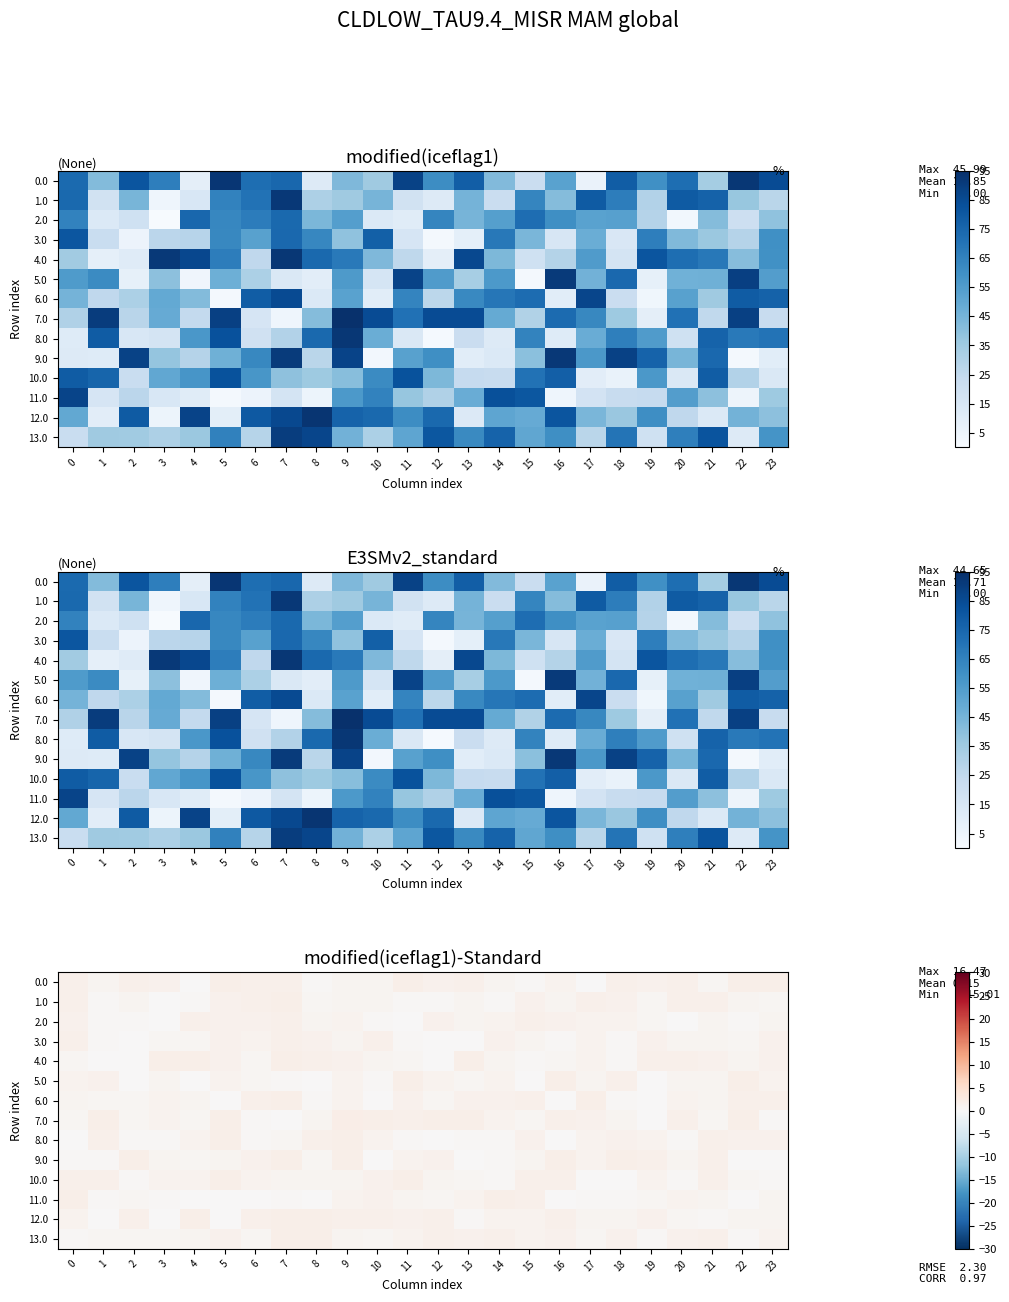

Which label corresponds to the largest value in the chart?

9